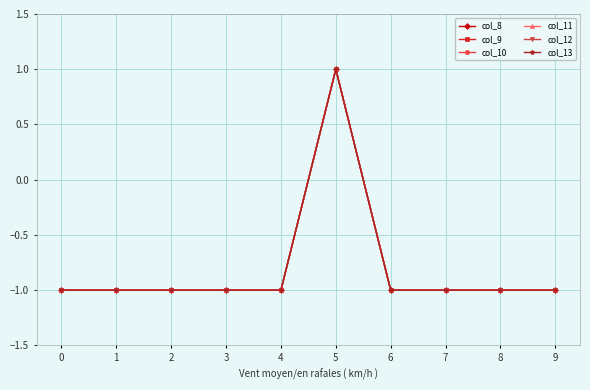

Reading right to left, what are all the values shown in this chart?

col_8: 9=-1	8=-1	7=-1	6=-1	5=1	4=-1	3=-1	2=-1	1=-1	0=-1
col_9: 9=-1	8=-1	7=-1	6=-1	5=1	4=-1	3=-1	2=-1	1=-1	0=-1
col_10: 9=-1	8=-1	7=-1	6=-1	5=1	4=-1	3=-1	2=-1	1=-1	0=-1
col_11: 9=-1	8=-1	7=-1	6=-1	5=1	4=-1	3=-1	2=-1	1=-1	0=-1
col_12: 9=-1	8=-1	7=-1	6=-1	5=1	4=-1	3=-1	2=-1	1=-1	0=-1
col_13: 9=-1	8=-1	7=-1	6=-1	5=1	4=-1	3=-1	2=-1	1=-1	0=-1